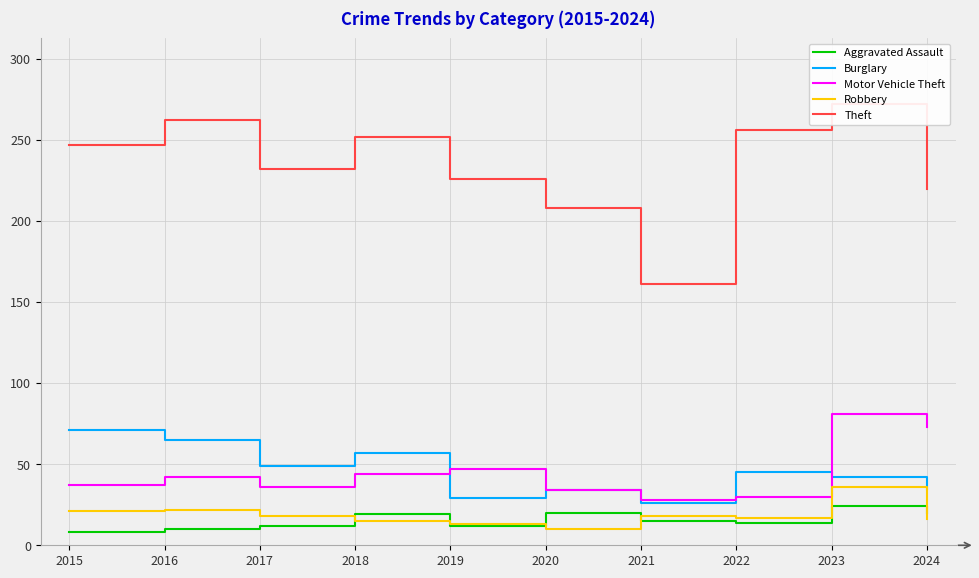

Is it true that Motor Vehicle Theft equals 54 at 2023?

False